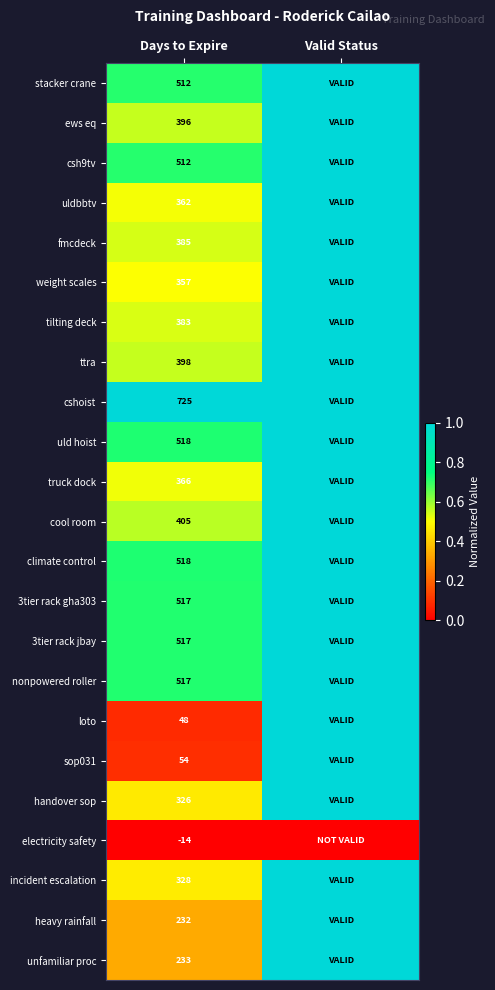

What is the total value across all series at Days to Expire?

8595